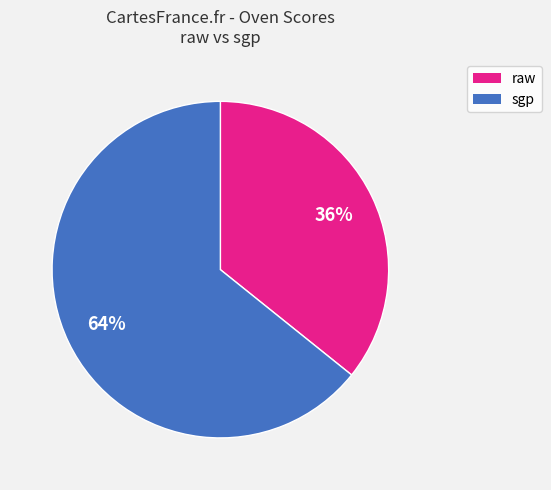

Is there any slice that represents more than half of the pie?

Yes